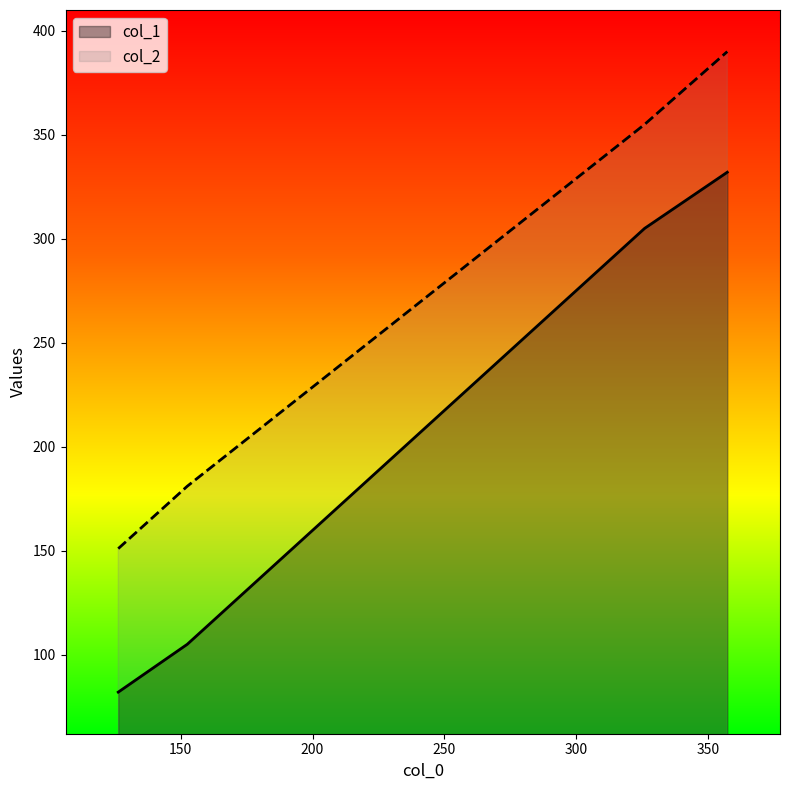

At how many categories does at least one series exceed 140?

4